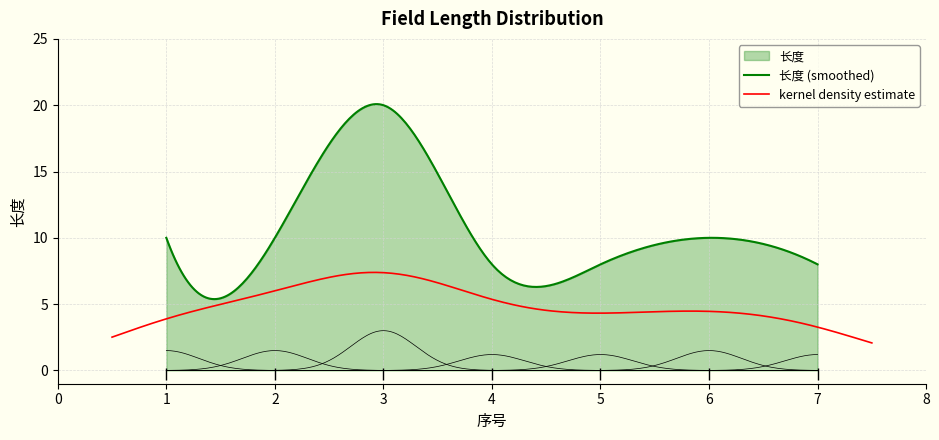

Approximately how many times larger is the value at 4 compared to 5?

1.0